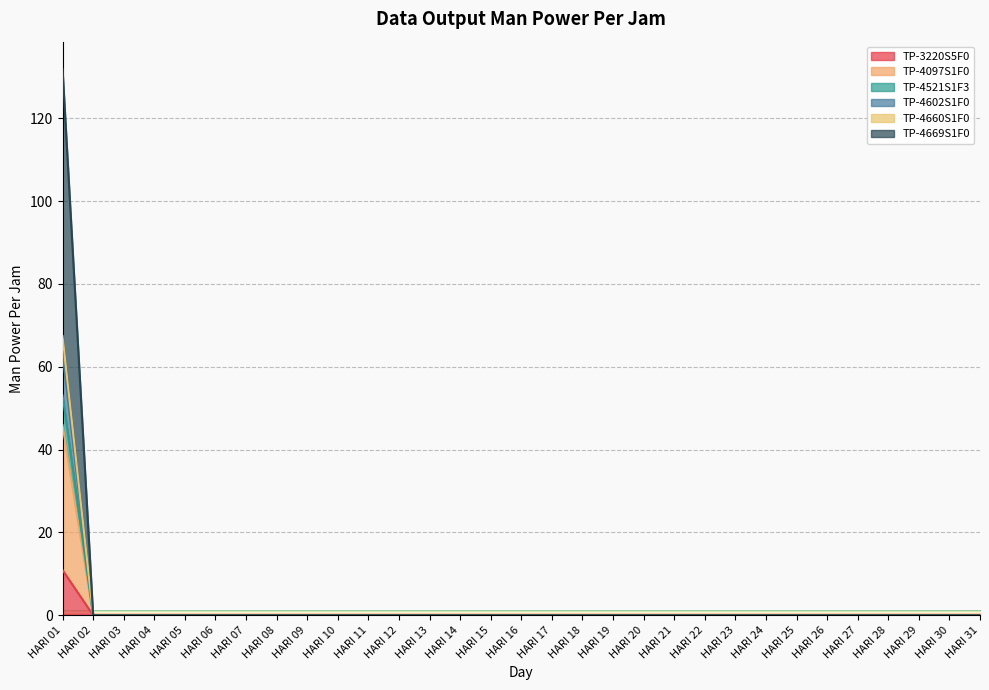

At which label does TP-3220S5F0 reach its peak?

HARI 01